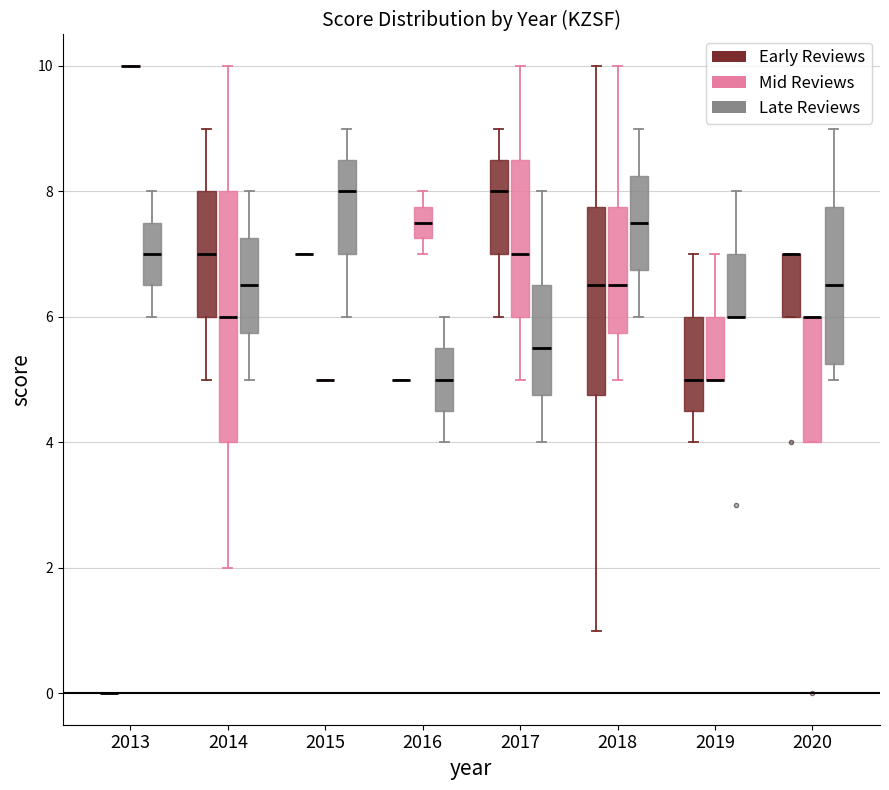

Reading left to right, read every box against the y-axis: the position of its median line, the range the box covers, and the ends of its whiskers. The values are not printed on the chart, so give them approximately, as read against the axis.

2013 (Early Reviews): box collapsed to a line at 0.0, whiskers 0.0 to 0.0
2013 (Mid Reviews): box collapsed to a line at 10.0, whiskers 10.0 to 10.0
2013 (Late Reviews): median 7.0, box 6.6 to 7.6, whiskers 6.0 to 8.0
2014 (Early Reviews): median 7.0, box 6.0 to 8.0, whiskers 5.0 to 9.0
2014 (Mid Reviews): median 6.0, box 4.0 to 8.0, whiskers 2.0 to 10.0
2014 (Late Reviews): median 6.6, box 5.8 to 7.2, whiskers 5.0 to 8.0
2015 (Early Reviews): box collapsed to a line at 7.0, whiskers 7.0 to 7.0
2015 (Mid Reviews): box collapsed to a line at 5.0, whiskers 5.0 to 5.0
2015 (Late Reviews): median 8.0, box 7.0 to 8.6, whiskers 6.0 to 9.0
2016 (Early Reviews): box collapsed to a line at 5.0, whiskers 5.0 to 5.0
2016 (Mid Reviews): median 7.6, box 7.2 to 7.8, whiskers 7.0 to 8.0
2016 (Late Reviews): median 5.0, box 4.6 to 5.6, whiskers 4.0 to 6.0
2017 (Early Reviews): median 8.0, box 7.0 to 8.6, whiskers 6.0 to 9.0
2017 (Mid Reviews): median 7.0, box 6.0 to 8.6, whiskers 5.0 to 10.0
2017 (Late Reviews): median 5.6, box 4.8 to 6.6, whiskers 4.0 to 8.0
2018 (Early Reviews): median 6.6, box 4.8 to 7.8, whiskers 1.0 to 10.0
2018 (Mid Reviews): median 6.6, box 5.8 to 7.8, whiskers 5.0 to 10.0
2018 (Late Reviews): median 7.6, box 6.8 to 8.2, whiskers 6.0 to 9.0
2019 (Early Reviews): median 5.0, box 4.6 to 6.0, whiskers 4.0 to 7.0
2019 (Mid Reviews): median 5.0 (drawn on the box's lower edge), box 5.0 to 6.0, whiskers 5.0 to 7.0
2019 (Late Reviews): median 6.0 (drawn on the box's lower edge), box 6.0 to 7.0, whiskers 6.0 to 8.0
2020 (Early Reviews): median 7.0 (drawn on the box's upper edge), box 6.0 to 7.0, whiskers 6.0 to 7.0
2020 (Mid Reviews): median 6.0 (drawn on the box's upper edge), box 4.0 to 6.0, whiskers 4.0 to 6.0
2020 (Late Reviews): median 6.6, box 5.2 to 7.8, whiskers 5.0 to 9.0